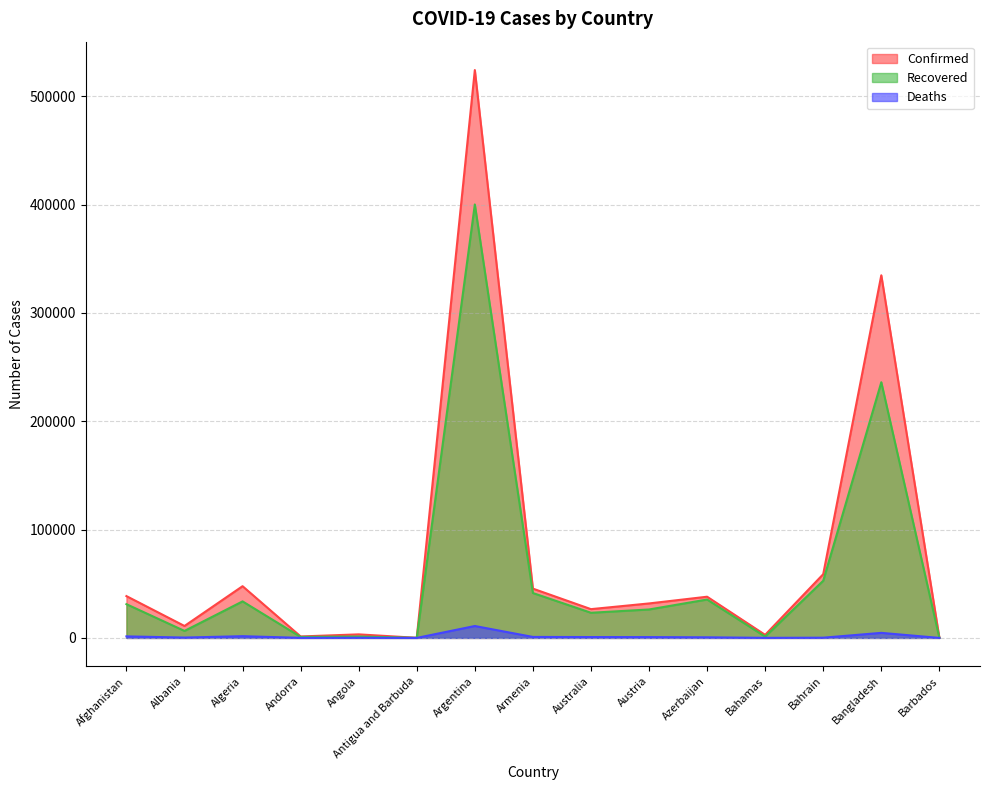

Does the chart display data point markers on the line(s)?

No